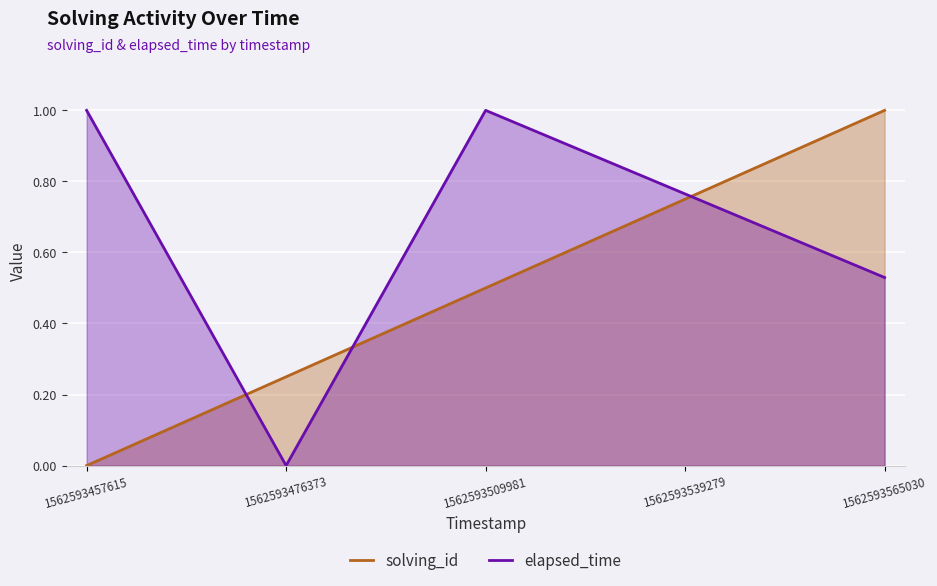

True or false: solving_id has a value of 0.4 at 1562593457615.

False